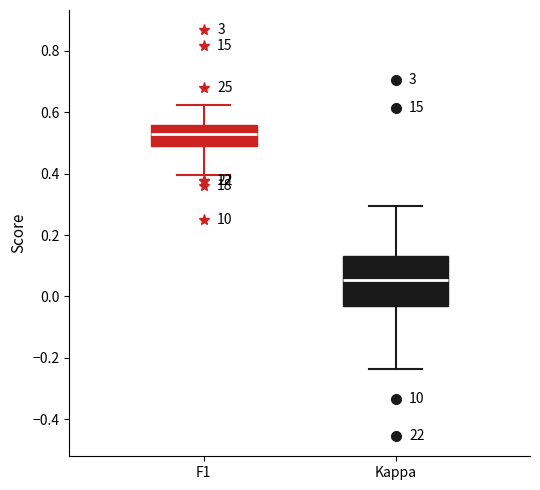

Reading left to right, transcribe this box plot: for each box, give where its median line is, the range the box spans, and where its two whiskers end, as read against the y-axis. The values are not printed on the chart, so give them approximately, as read against the axis.

F1: median 0.52, box 0.48 to 0.56, whiskers 0.40 to 0.62
Kappa: median 0.06, box -0.04 to 0.14, whiskers -0.24 to 0.30